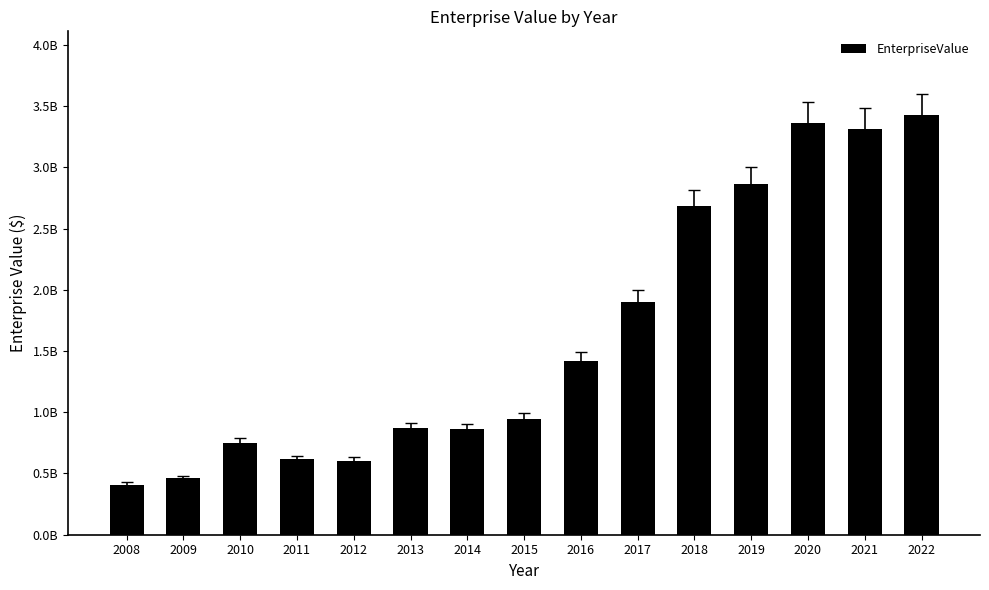

True or false: the data shows 905728190 at 2017.

False